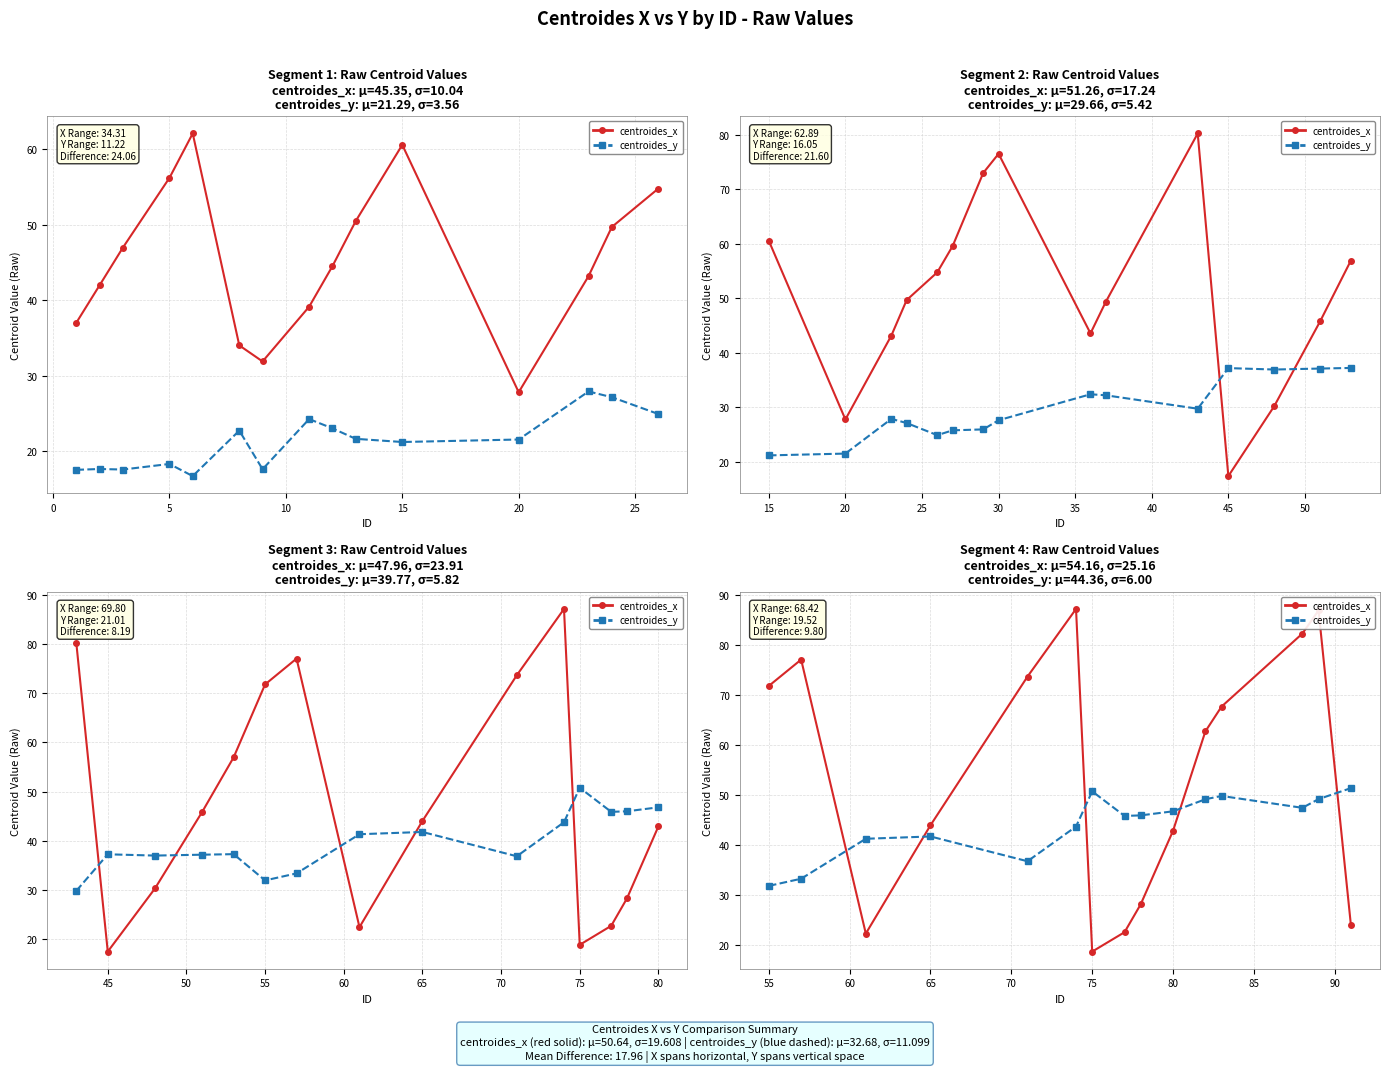

What are all the series names shown in the legend?

centroides_x, centroides_y